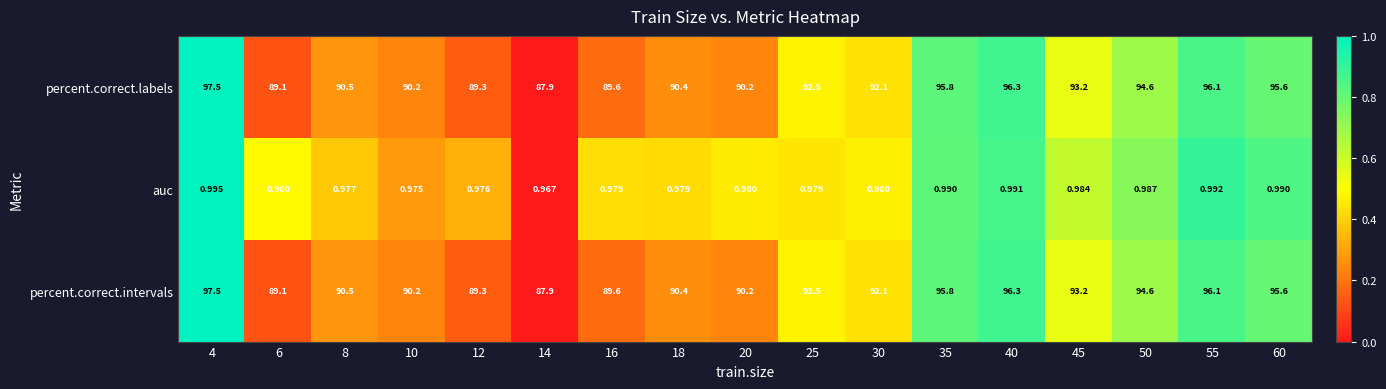

Is the value of percent.correct.labels at 14 greater than the value of auc at 45?

Yes